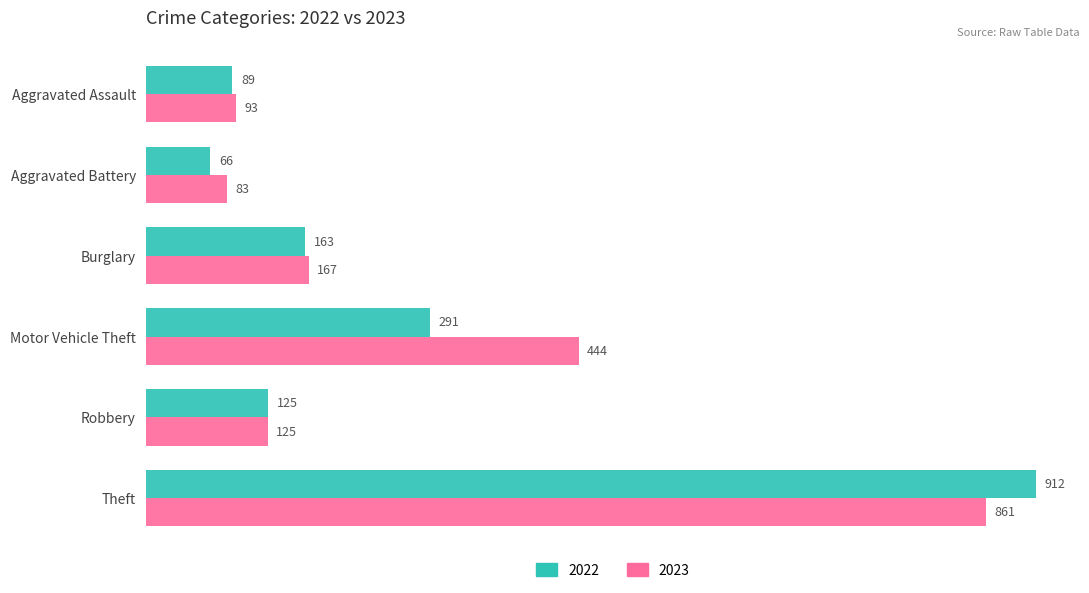

What is the spread (max minus min) of values at Aggravated Battery?

17